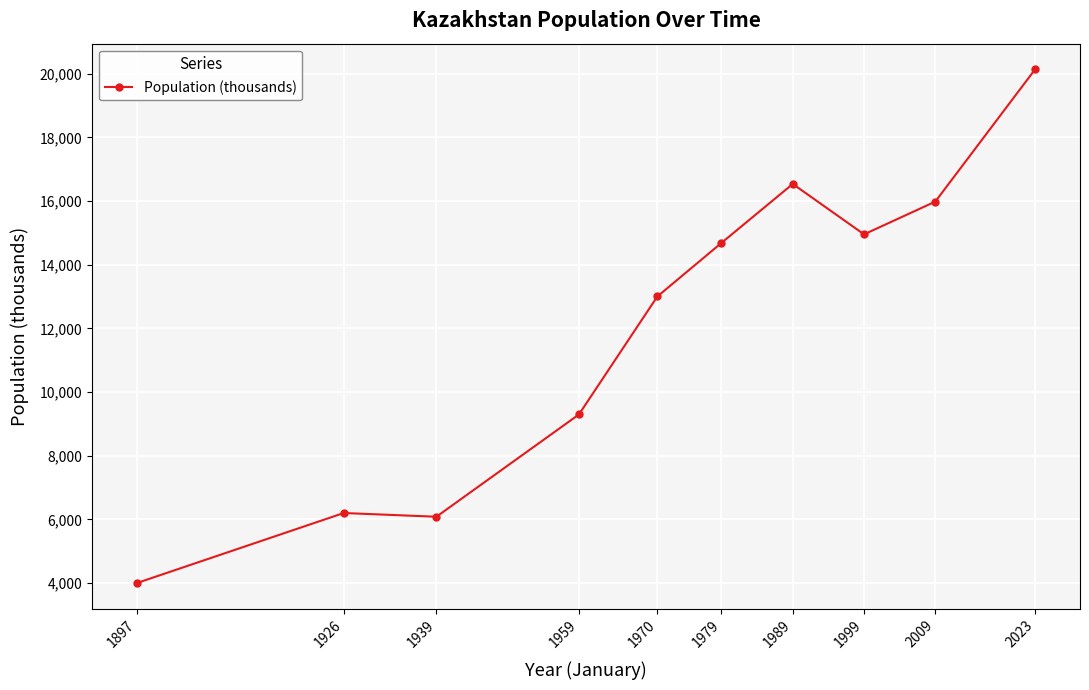

What is the sum of the values at 1999 and 1897?

18953